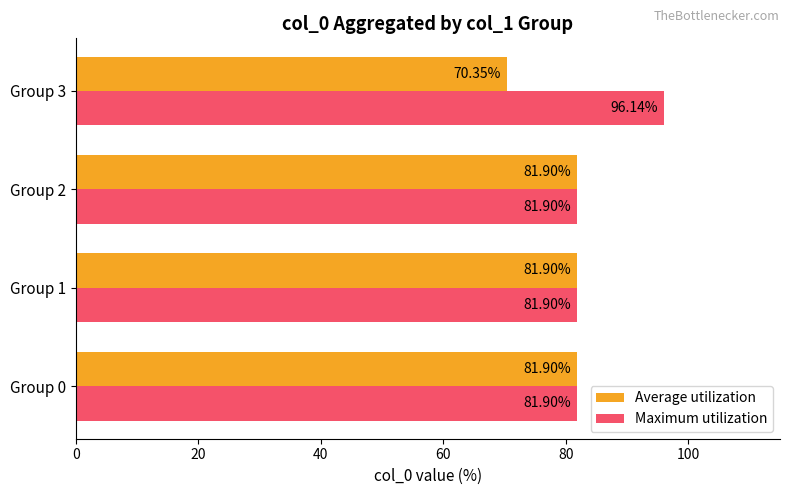

What is the total value across all series at Group 1?

163.8